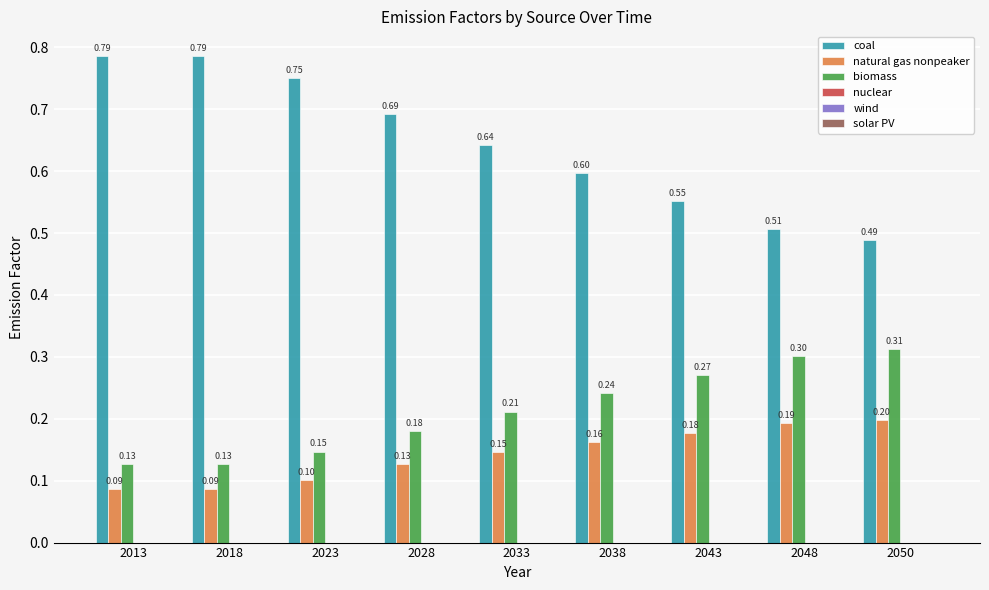

List the series in order of their peak value, highest first.

coal, biomass, natural gas nonpeaker